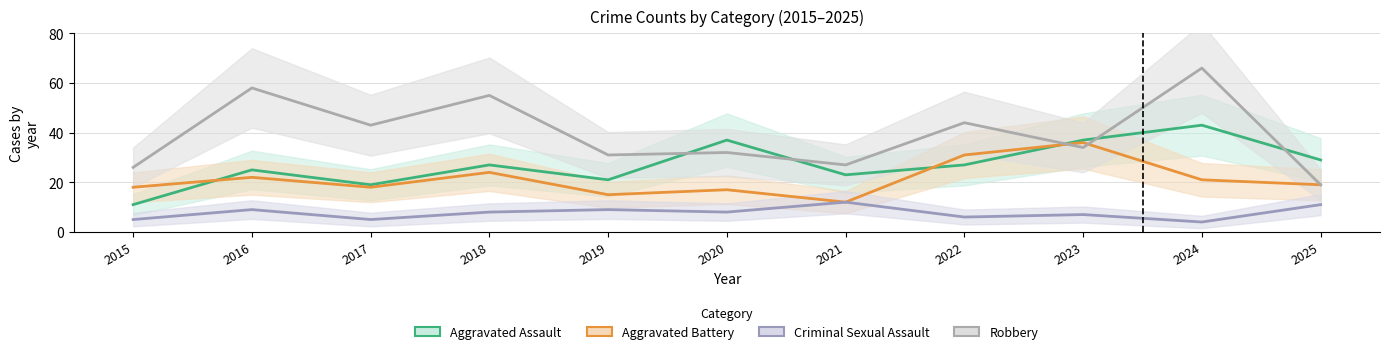

Where is the first local minimum for Criminal Sexual Assault?

2017